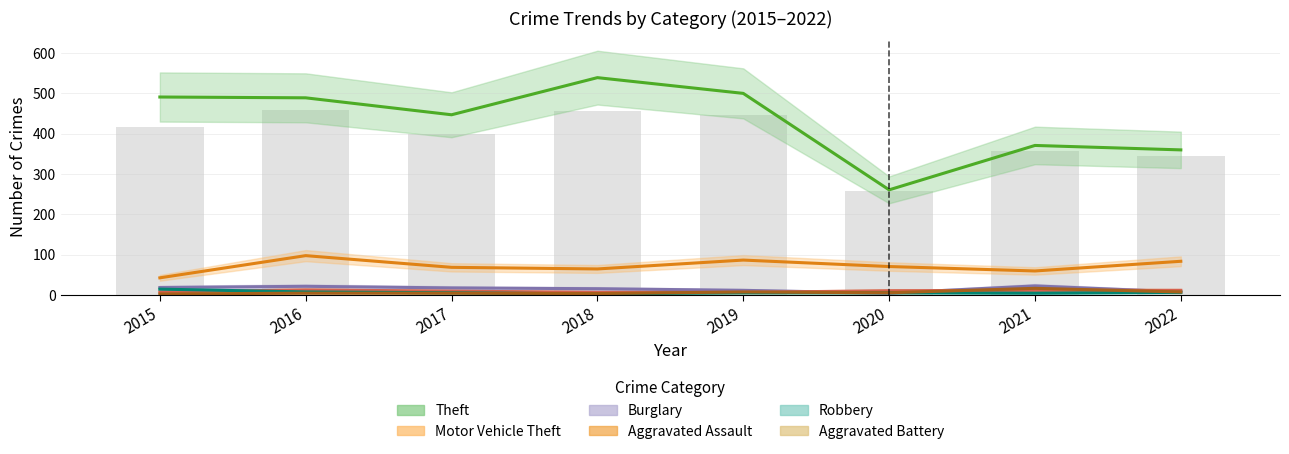

Where does the Aggravated Assault series first go above 11?

2016